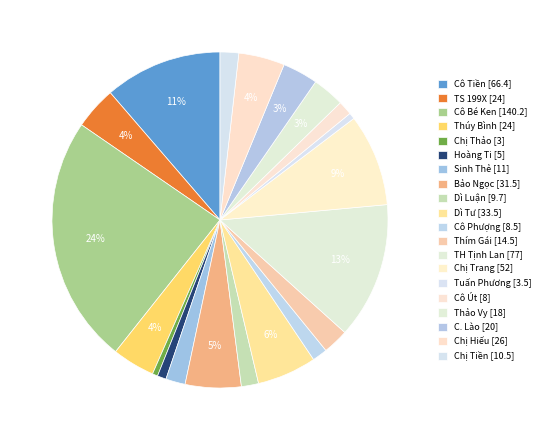

To the nearest percent, what portion does Cô Út represent?

1%